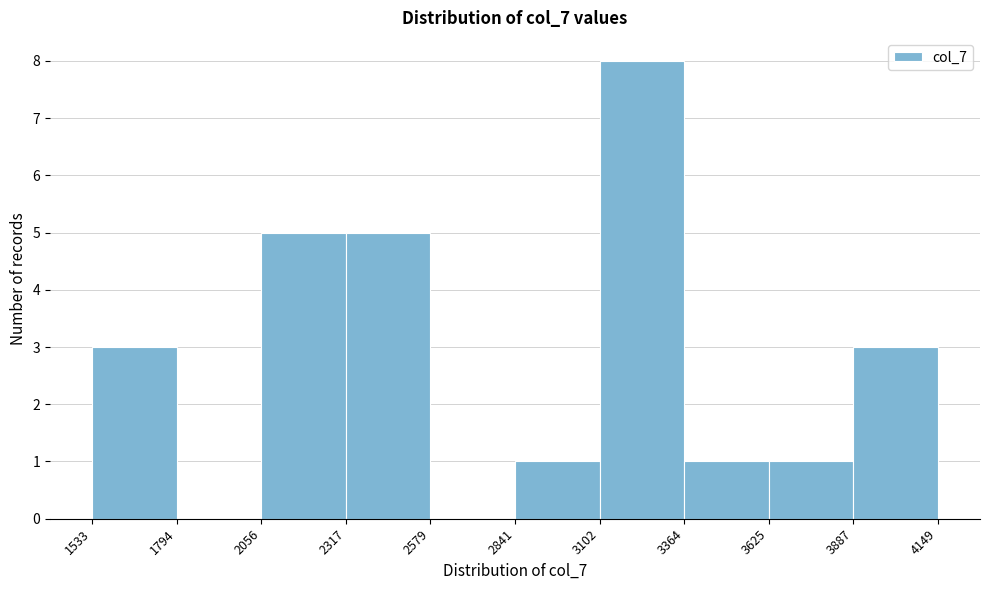

Reading left to right, transcribe this chart: for each bar, give the range it covers on the x-axis and its height. The values are not printed on the chart, so give them approximately, as read against the axis.

1533 to 1794: 3
1794 to 2056: 0
2056 to 2317: 5
2317 to 2579: 5
2579 to 2841: 0
2841 to 3102: 1
3102 to 3364: 8
3364 to 3625: 1
3625 to 3887: 1
3887 to 4149: 3